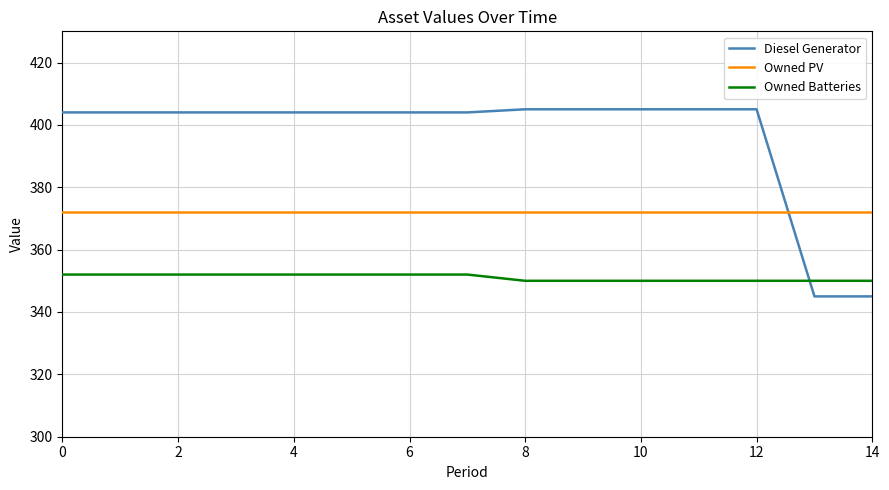

Which series has the largest total across all categories?

Diesel Generator